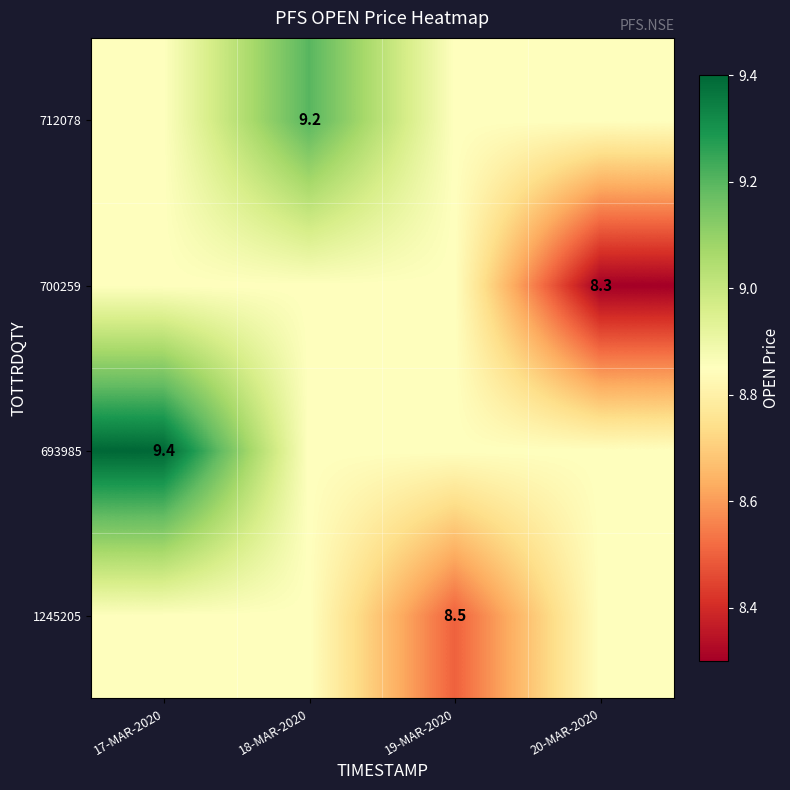

What is the spread (max minus min) of values at 19-MAR-2020?

0.4